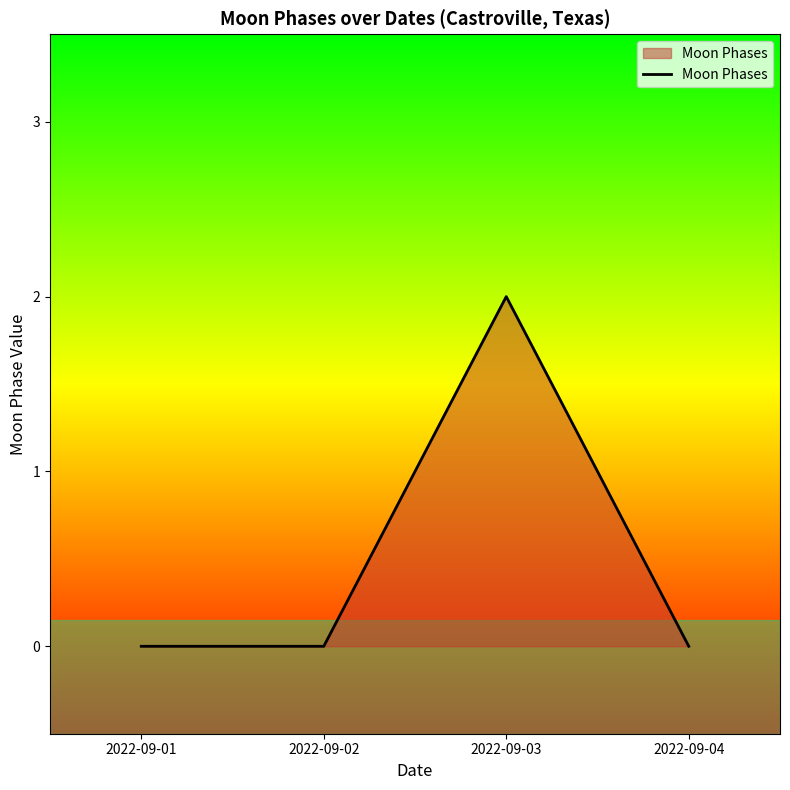

At which category does the chart reach its peak across all series?

2022-09-03